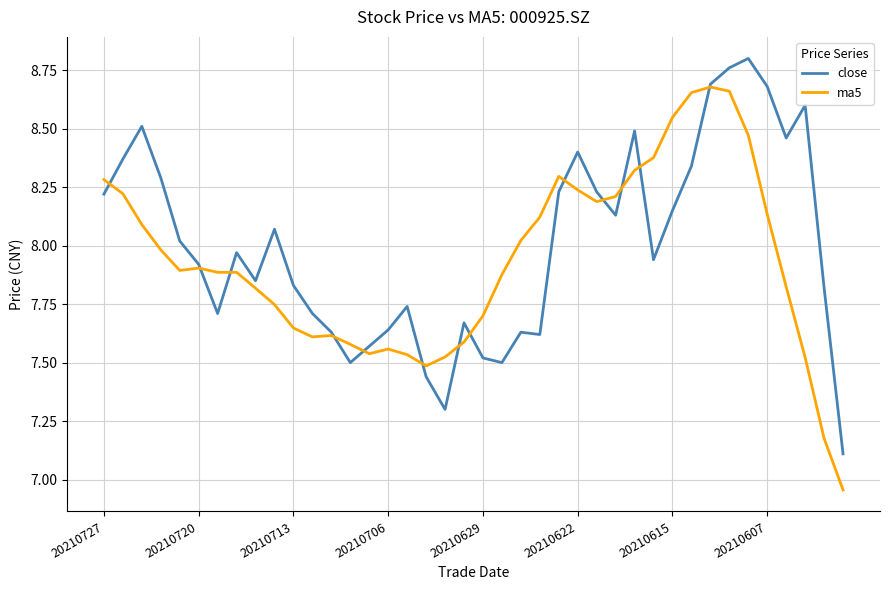

Which series has the widest spread of values?

ma5